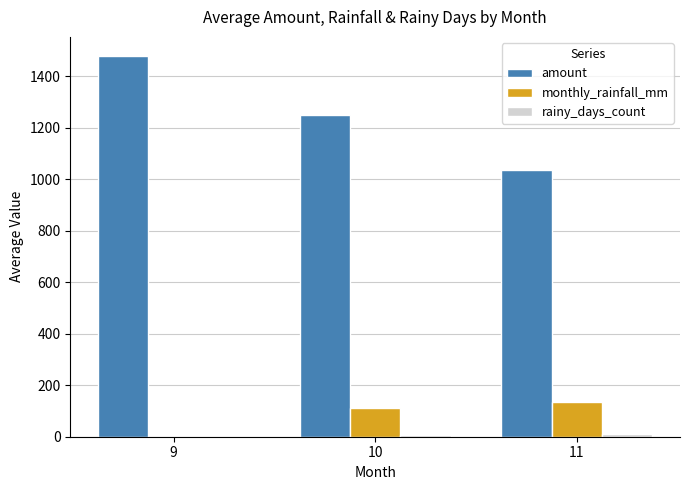

Which series changed the most between 10 and 11?

amount